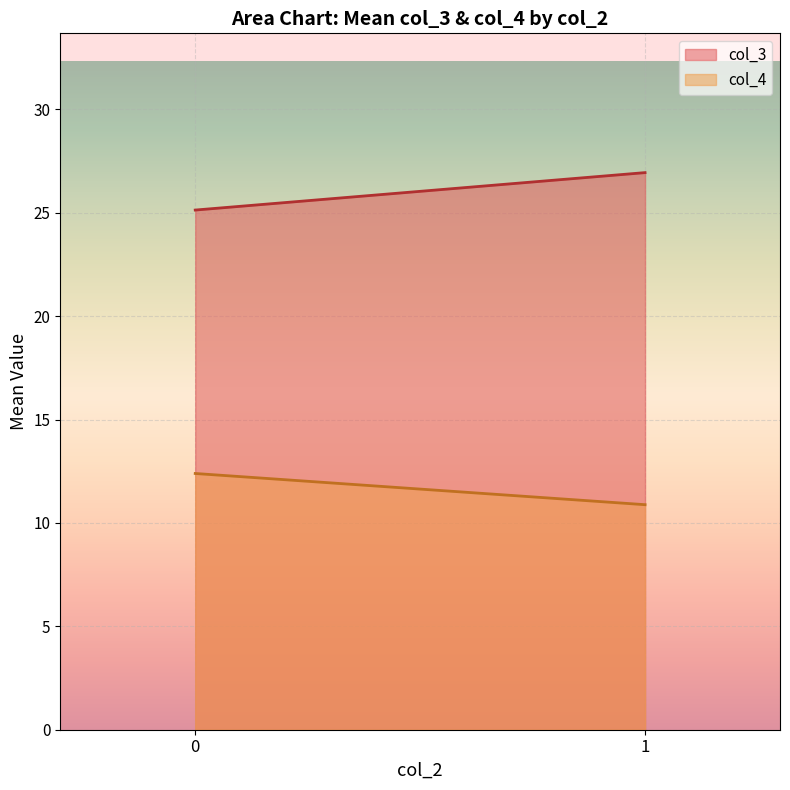

Is it true that col_3 equals 26.9 at 1?

True